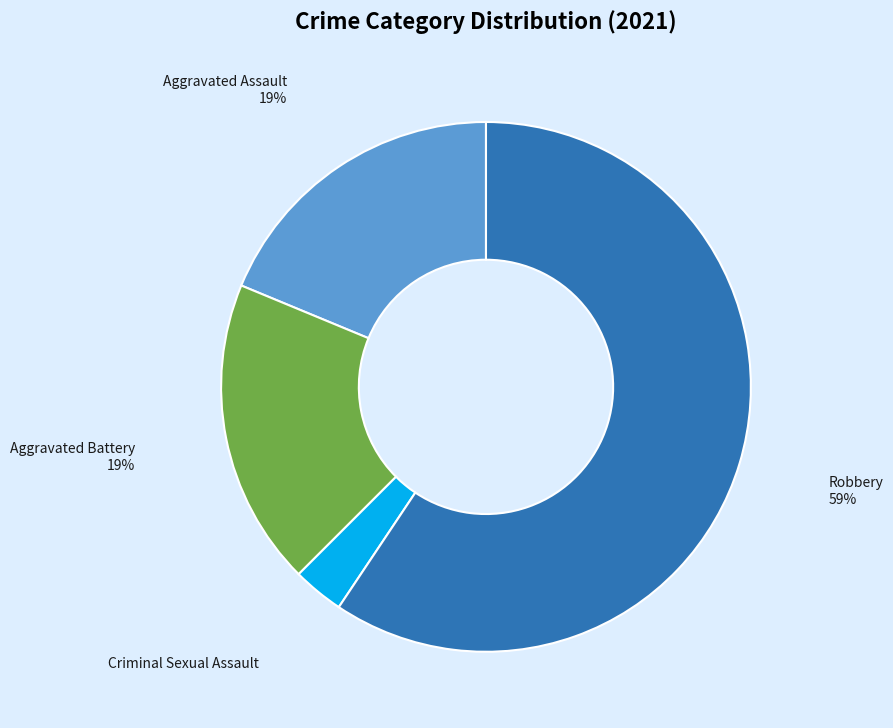

What percentage is the Robbery slice, to the nearest percent?

59%